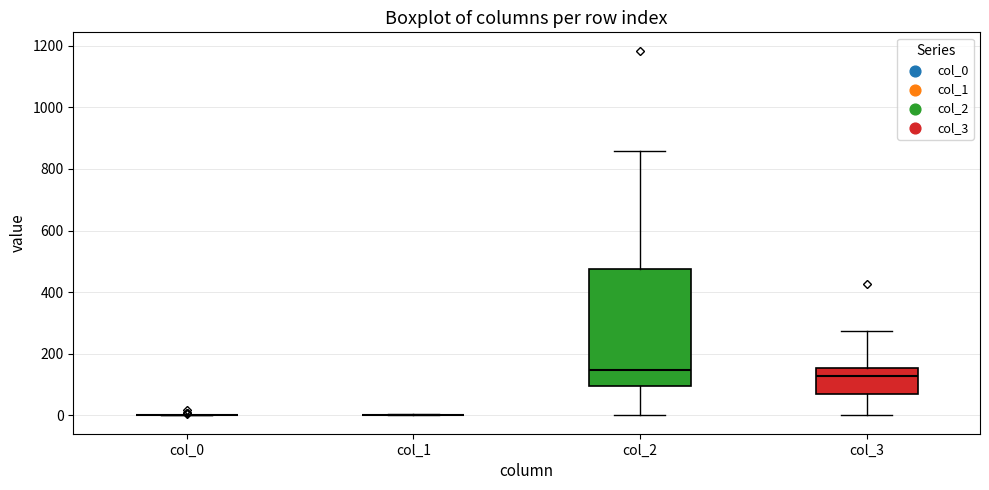

Reading left to right, read every box against the y-axis: the position of its median line, the range the box covers, and the ends of its whiskers. The values are not printed on the chart, so give them approximately, as read against the axis.

col_0: box collapsed to a line at 0, whiskers 0 to 0
col_1: box collapsed to a line at 0, whiskers 0 to 0
col_2: median 140, box 100 to 480, whiskers 0 to 860
col_3: median 120, box 60 to 160, whiskers 0 to 280